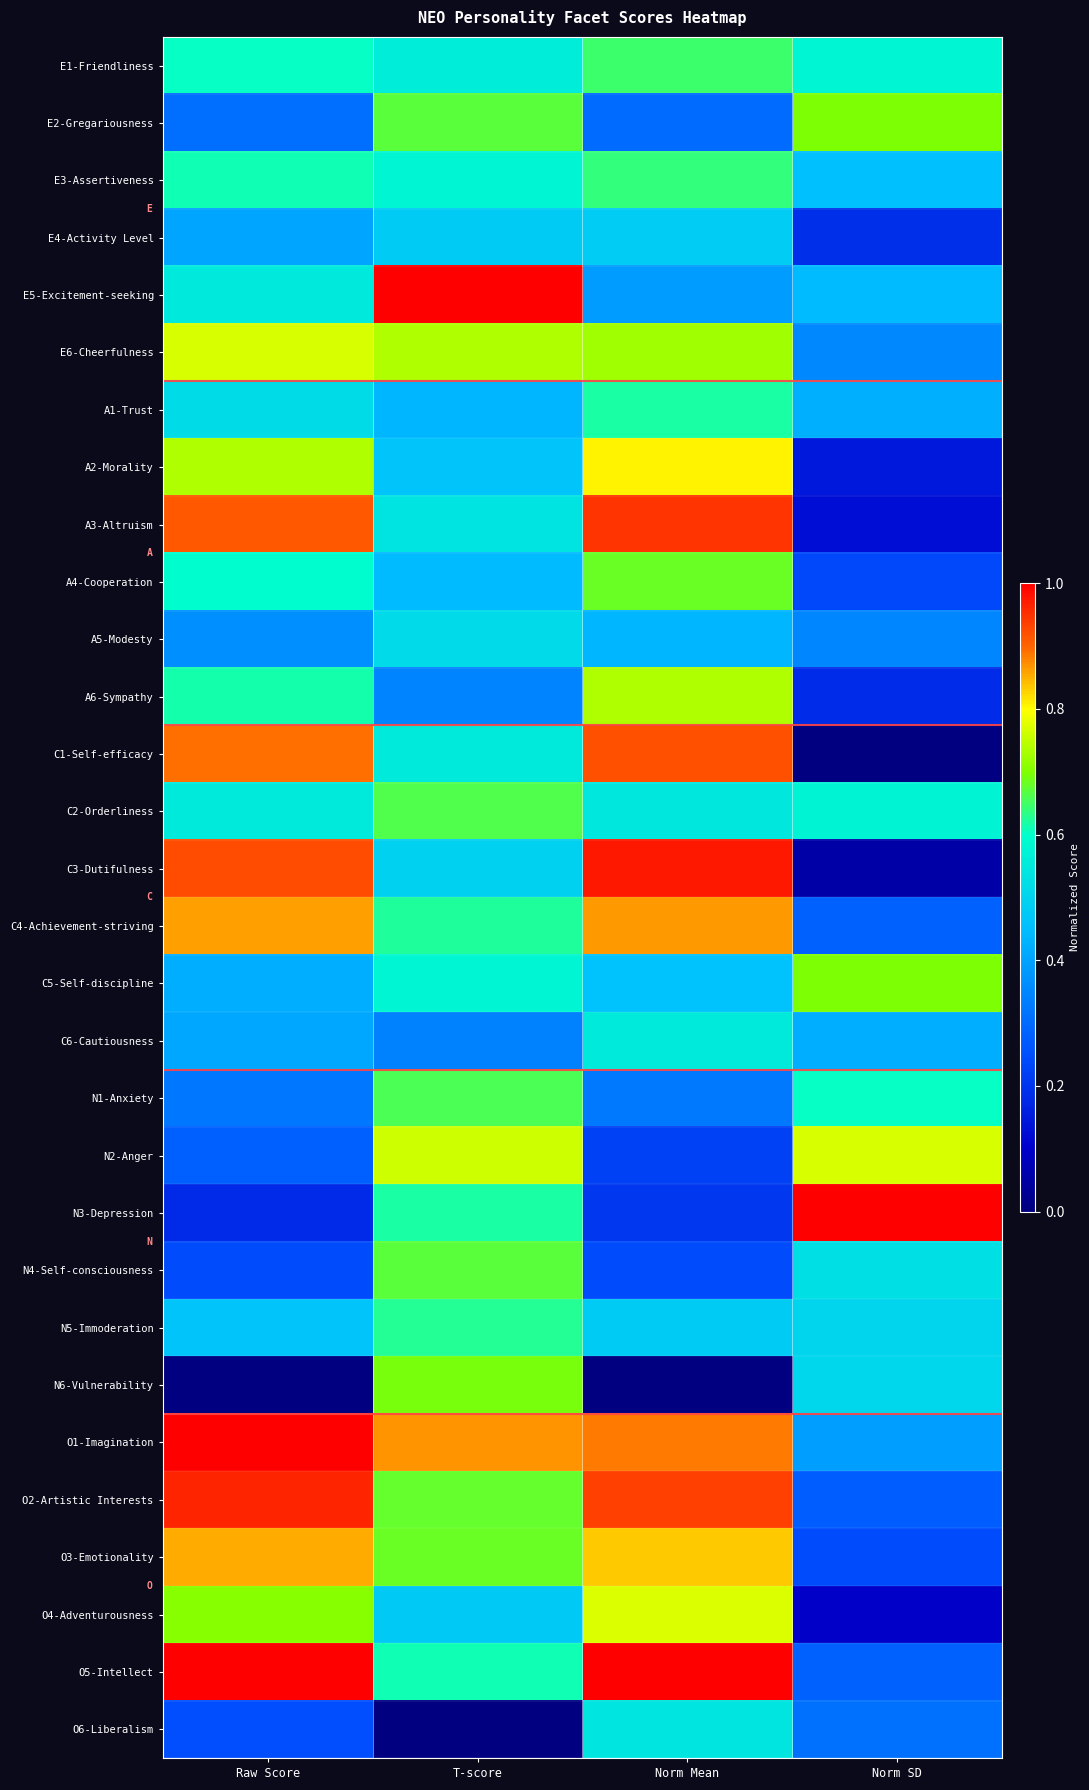

Reading left to right, extract all data points from this chart.

E1-Friendliness: Raw Score=0.6	T-score=0.6	Norm Mean=0.6	Norm SD=0.6
E2-Gregariousness: Raw Score=0.3	T-score=0.7	Norm Mean=0.3	Norm SD=0.7
E3-Assertiveness: Raw Score=0.6	T-score=0.6	Norm Mean=0.6	Norm SD=0.5
E4-Activity Level: Raw Score=0.4	T-score=0.5	Norm Mean=0.5	Norm SD=0.2
E5-Excitement-seeking: Raw Score=0.5	T-score=1.0	Norm Mean=0.4	Norm SD=0.4
E6-Cheerfulness: Raw Score=0.8	T-score=0.7	Norm Mean=0.7	Norm SD=0.4
A1-Trust: Raw Score=0.5	T-score=0.4	Norm Mean=0.6	Norm SD=0.4
A2-Morality: Raw Score=0.7	T-score=0.5	Norm Mean=0.8	Norm SD=0.1
A3-Altruism: Raw Score=0.9	T-score=0.5	Norm Mean=0.9	Norm SD=0.1
A4-Cooperation: Raw Score=0.6	T-score=0.4	Norm Mean=0.7	Norm SD=0.2
A5-Modesty: Raw Score=0.4	T-score=0.5	Norm Mean=0.4	Norm SD=0.4
A6-Sympathy: Raw Score=0.6	T-score=0.3	Norm Mean=0.7	Norm SD=0.2
C1-Self-efficacy: Raw Score=0.9	T-score=0.6	Norm Mean=0.9	Norm SD=0.0
C2-Orderliness: Raw Score=0.6	T-score=0.7	Norm Mean=0.5	Norm SD=0.6
C3-Dutifulness: Raw Score=0.9	T-score=0.5	Norm Mean=1.0	Norm SD=0.1
C4-Achievement-striving: Raw Score=0.9	T-score=0.6	Norm Mean=0.9	Norm SD=0.3
C5-Self-discipline: Raw Score=0.4	T-score=0.6	Norm Mean=0.5	Norm SD=0.7
C6-Cautiousness: Raw Score=0.4	T-score=0.3	Norm Mean=0.6	Norm SD=0.4
N1-Anxiety: Raw Score=0.3	T-score=0.7	Norm Mean=0.3	Norm SD=0.6
N2-Anger: Raw Score=0.3	T-score=0.8	Norm Mean=0.2	Norm SD=0.8
N3-Depression: Raw Score=0.2	T-score=0.6	Norm Mean=0.2	Norm SD=1.0
N4-Self-consciousness: Raw Score=0.2	T-score=0.7	Norm Mean=0.2	Norm SD=0.5
N5-Immoderation: Raw Score=0.5	T-score=0.6	Norm Mean=0.5	Norm SD=0.5
N6-Vulnerability: Raw Score=0.0	T-score=0.7	Norm Mean=0.0	Norm SD=0.5
O1-Imagination: Raw Score=1.0	T-score=0.9	Norm Mean=0.9	Norm SD=0.4
O2-Artistic Interests: Raw Score=1.0	T-score=0.7	Norm Mean=0.9	Norm SD=0.3
O3-Emotionality: Raw Score=0.9	T-score=0.7	Norm Mean=0.8	Norm SD=0.2
O4-Adventurousness: Raw Score=0.7	T-score=0.5	Norm Mean=0.8	Norm SD=0.1
O5-Intellect: Raw Score=1.0	T-score=0.6	Norm Mean=1.0	Norm SD=0.3
O6-Liberalism: Raw Score=0.2	T-score=0.0	Norm Mean=0.5	Norm SD=0.3